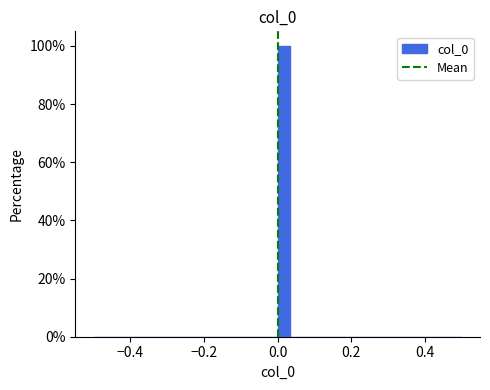

Read against the x-axis, roughly where is the centre of the tallest bar?

0.02